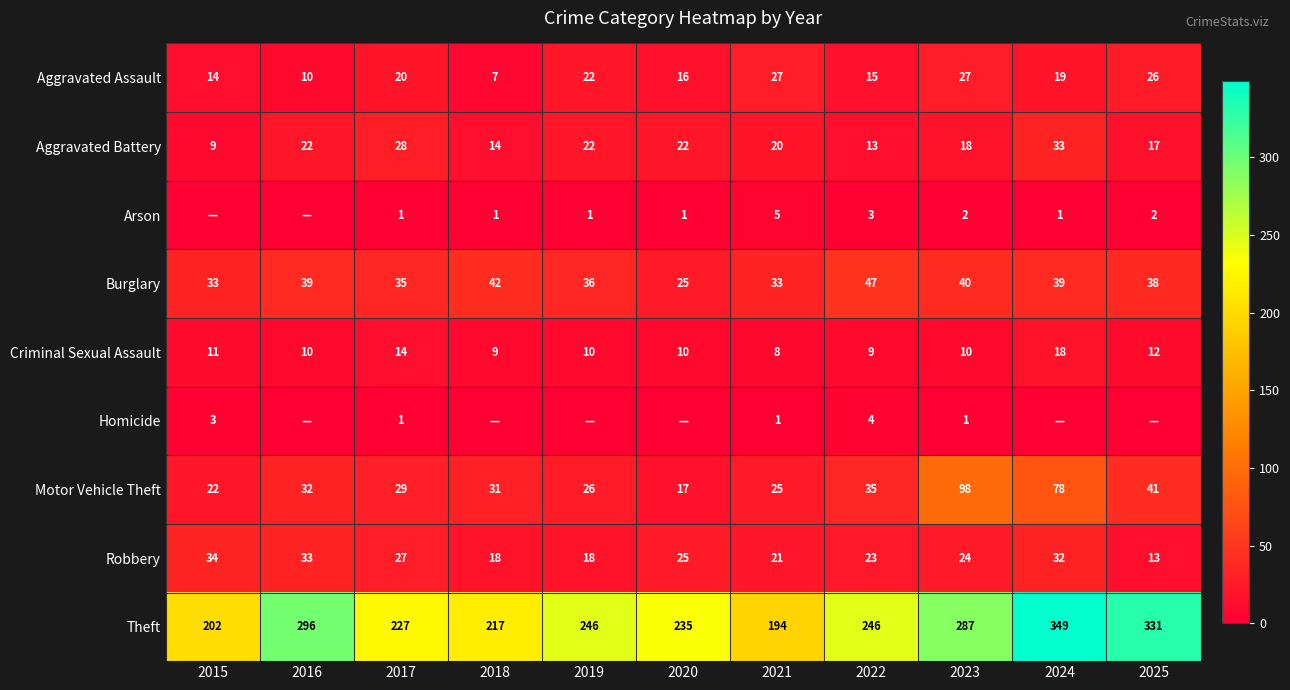

What is the difference between the Robbery values at 2019 and 2022?

5